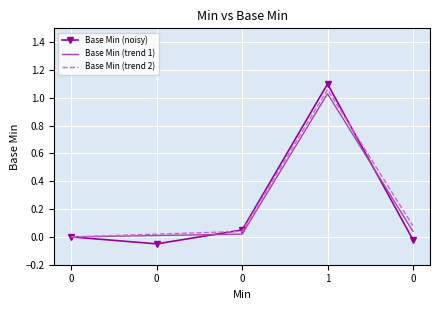

At which category does Base Min (trend 1) reach its first local peak?

1